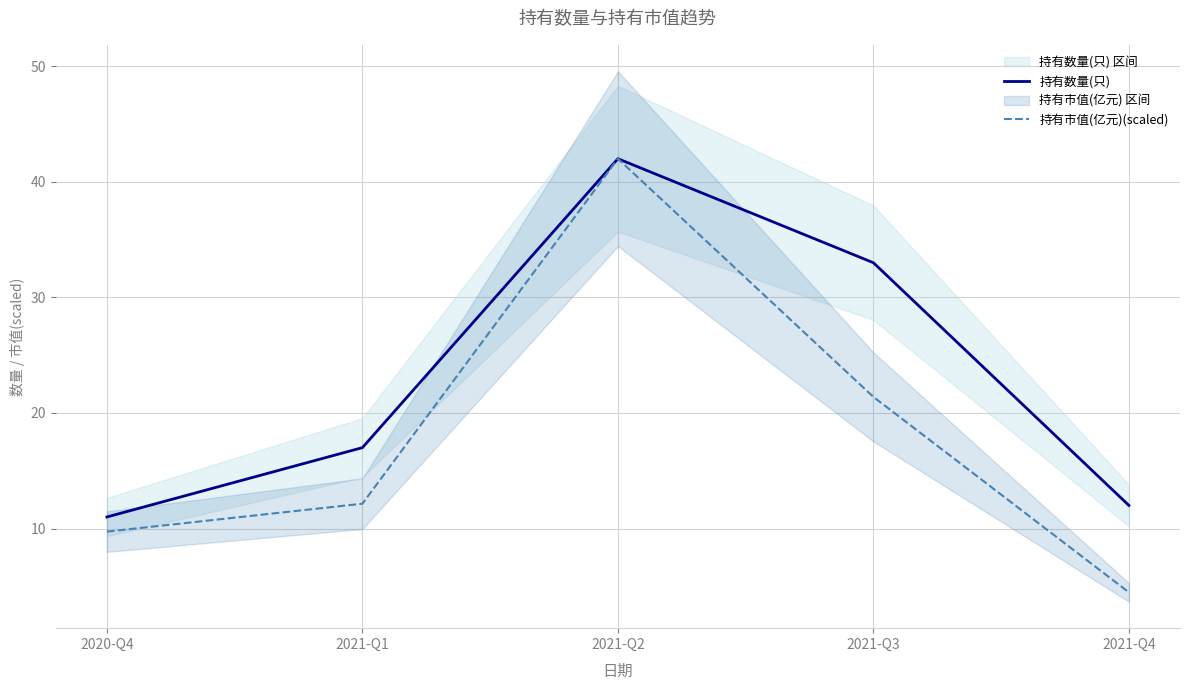

Between 2020-Q4 and 2021-Q4, which is larger?

2021-Q4